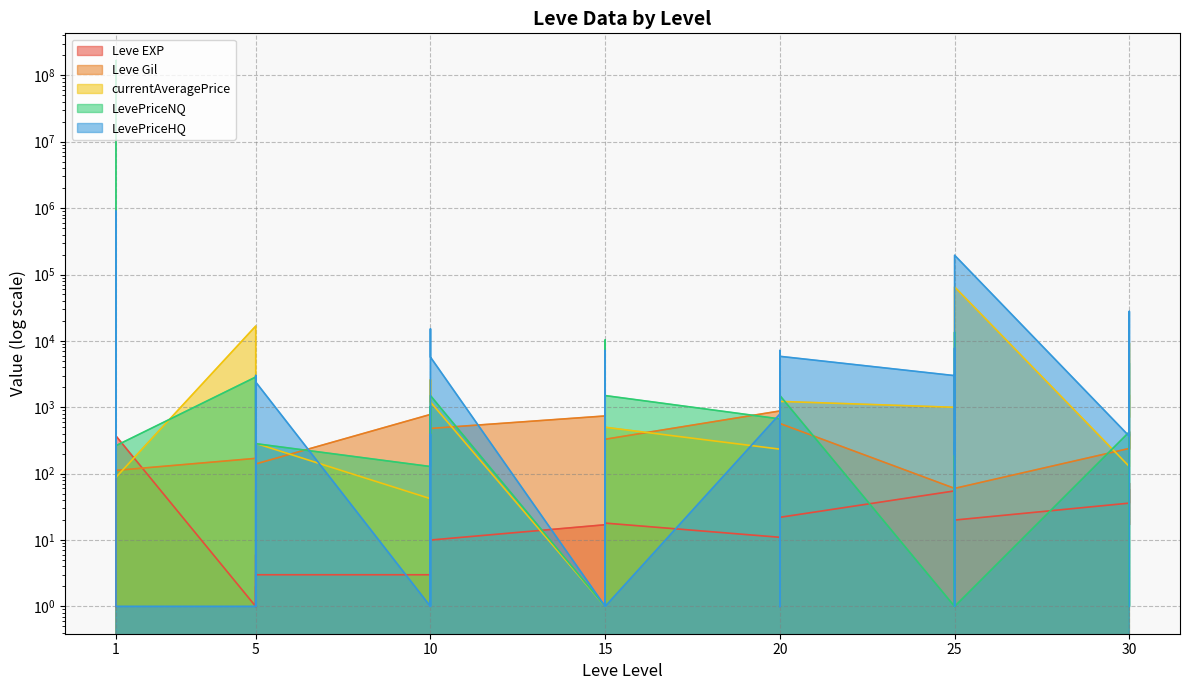

What is the spread (max minus min) of values at 5?

16733